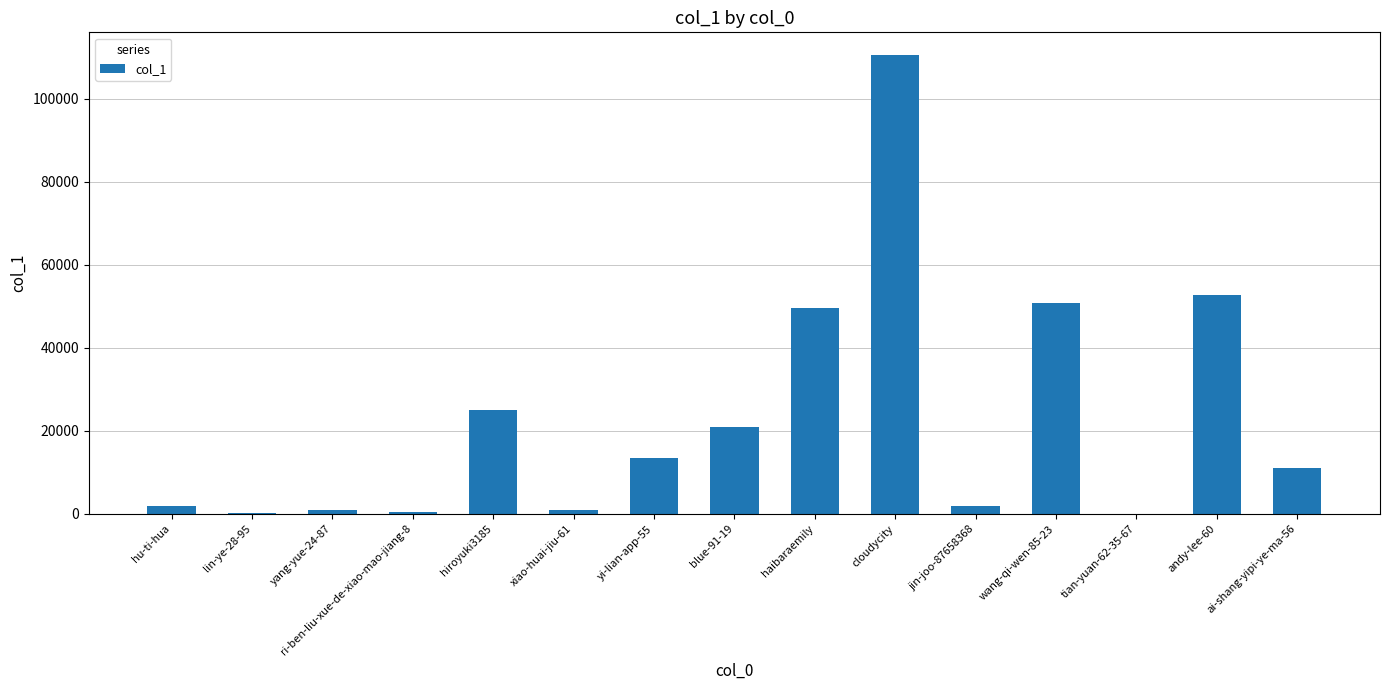

The chart shows a value of 49506 at haibaraemily. True or false?

True